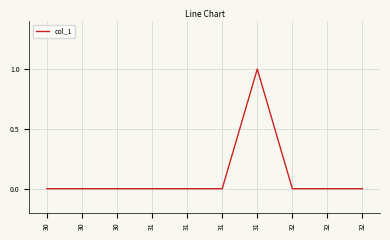

Does the chart have visible grid lines?

Yes